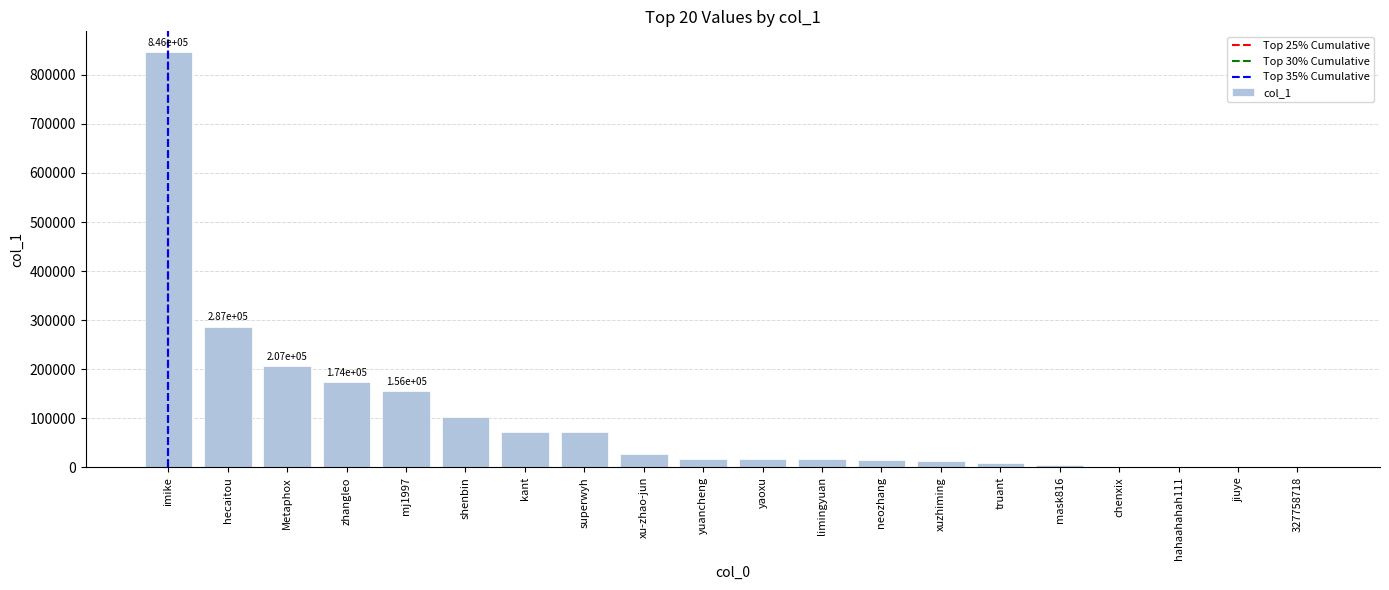

Read the value at hahaahahah111, to the nearest 100.

100